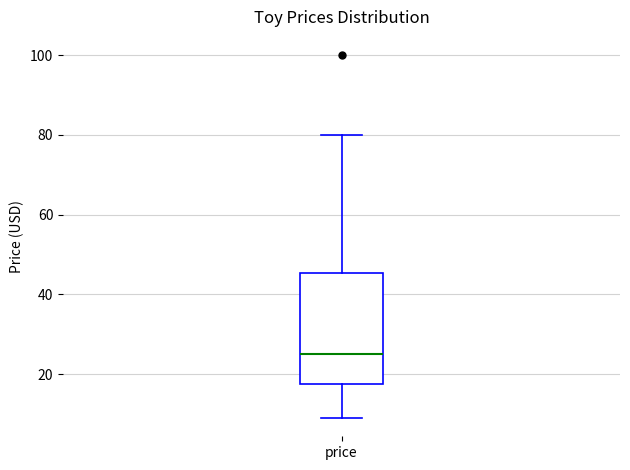

Read this box plot against the y-axis: the position of the median line, the range covered by the box, and the ends of both whiskers. The values are not printed on the chart, so give them approximately, as read against the axis.

median 26, box 18 to 46, whiskers 8 to 80